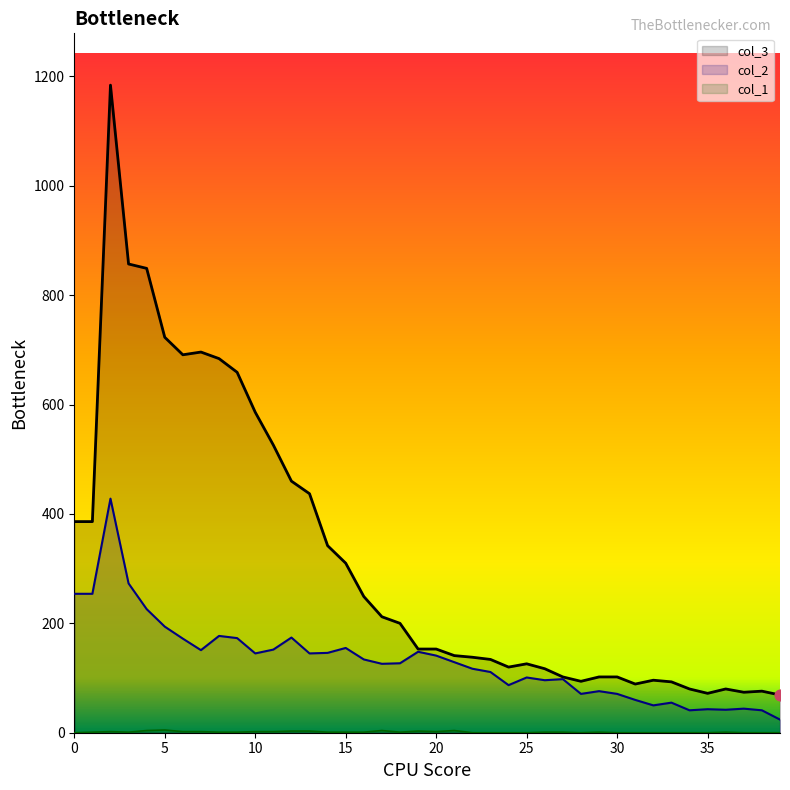

Which series has the largest total across all categories?

col_3